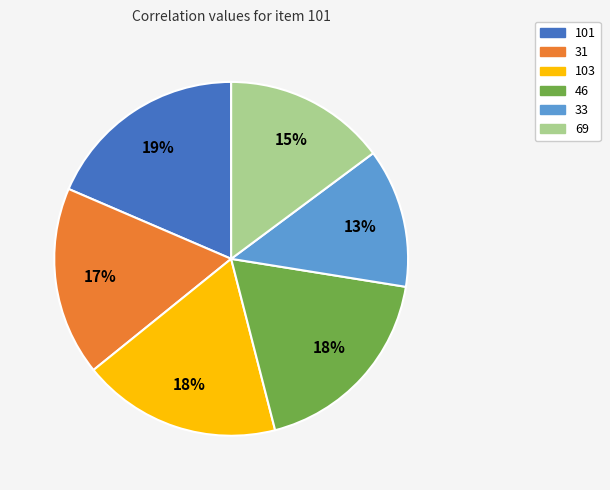

The 69 slice represents 15% of the pie. True or false?

True